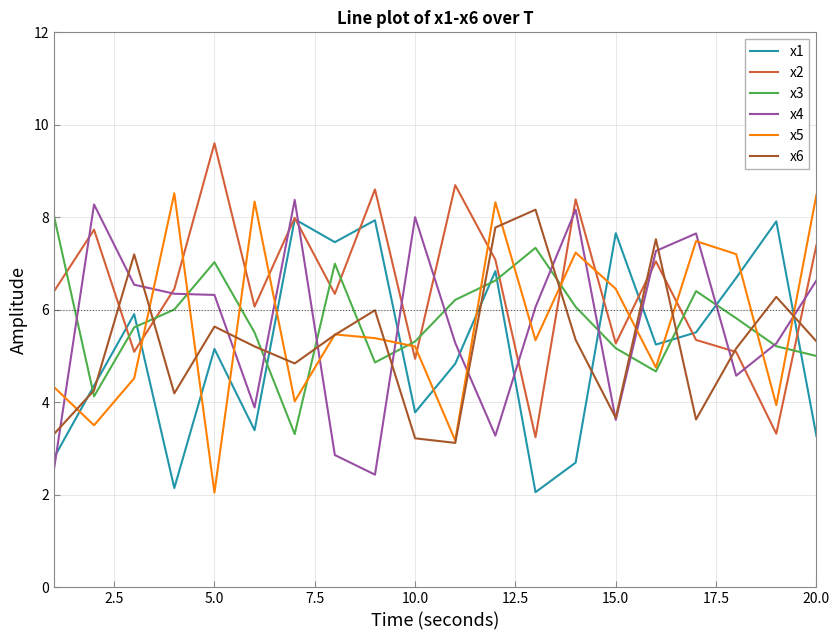

Which series has the largest total across all categories?

x2